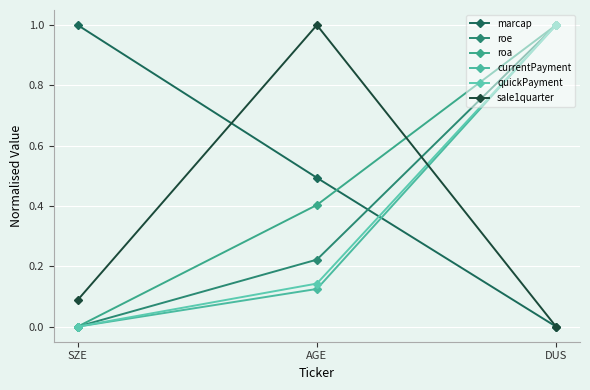

What is the label of the 3rd point from the right?

SZE